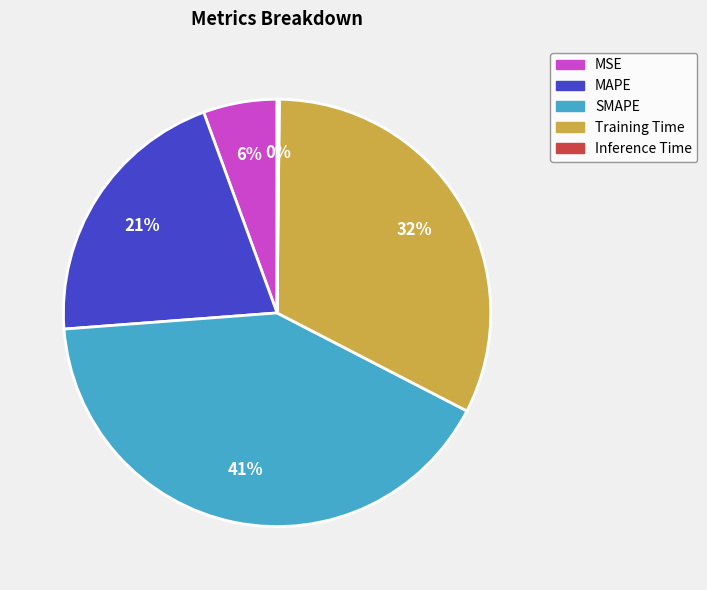

Which has a higher value, SMAPE or MSE?

SMAPE